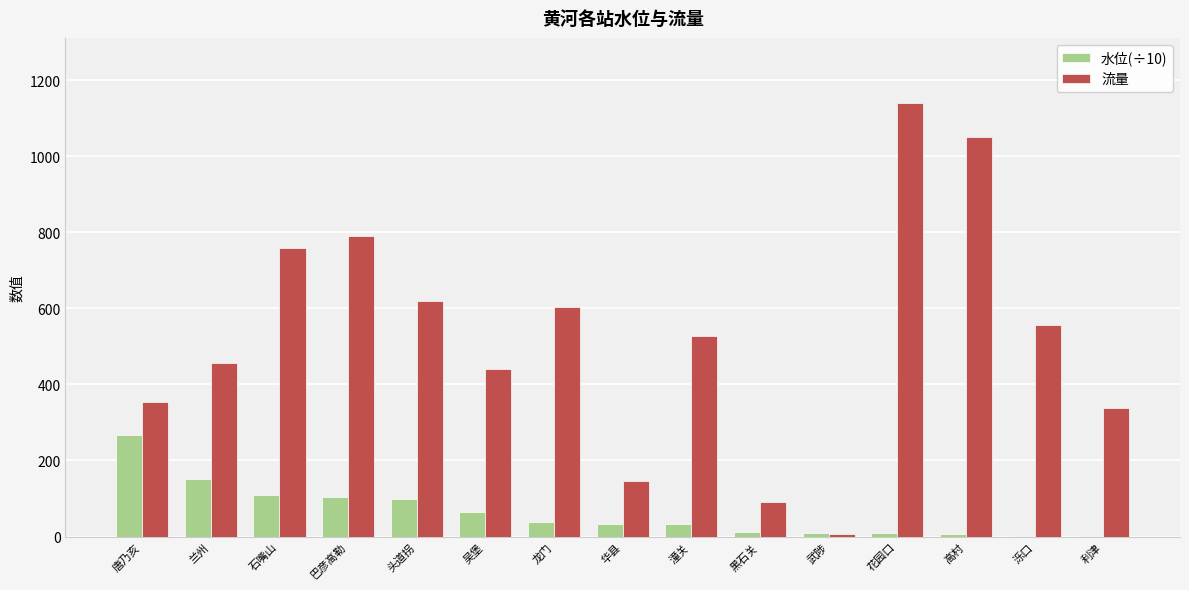

Which series changed the most between 兰州 and 石嘴山?

流量